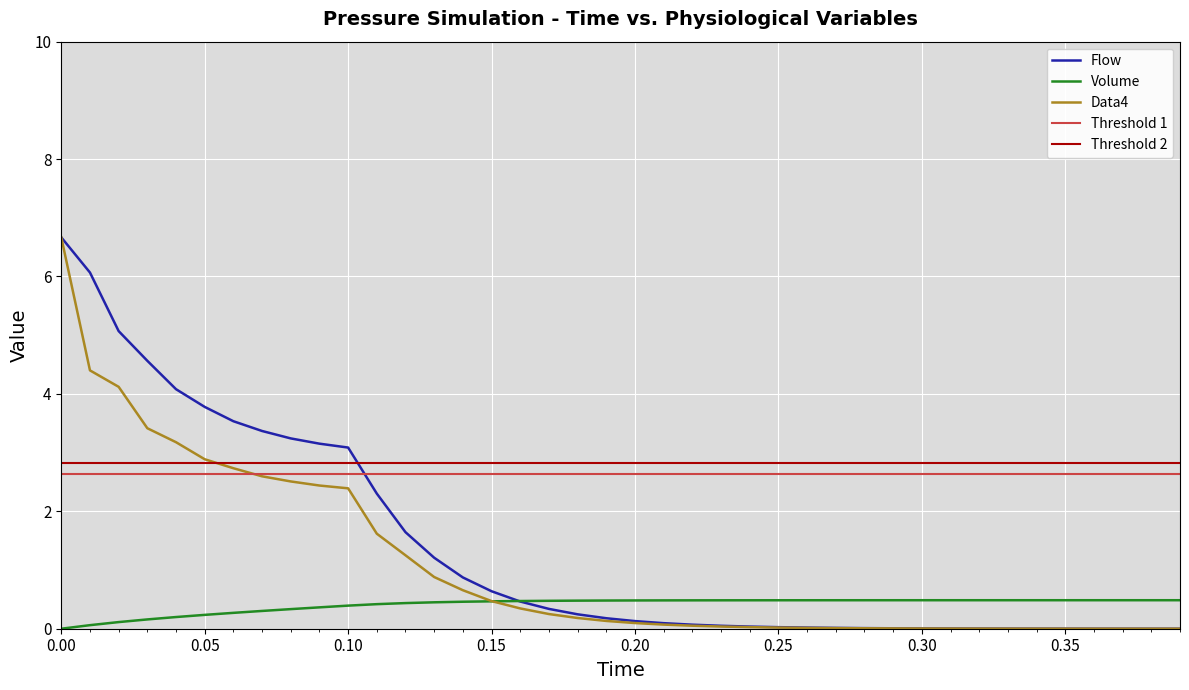

Rank the series by their maximum value, from lowest to highest.

Volume, Flow, Data4